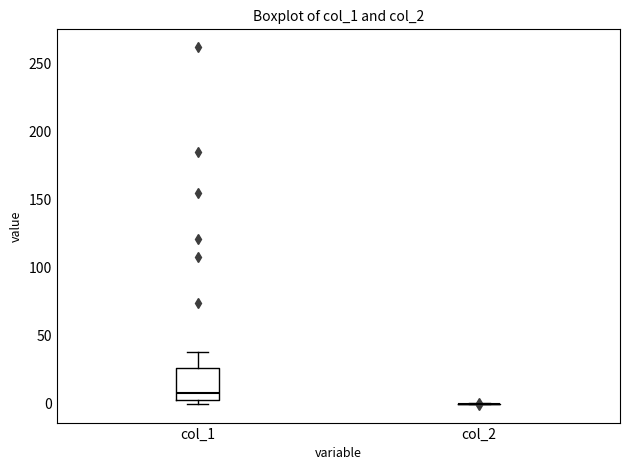

Reading left to right, transcribe this box plot: for each box, give where its median line is, the range the box spans, and where its two whiskers end, as read against the y-axis. The values are not printed on the chart, so give them approximately, as read against the axis.

col_1: median 10, box 5 to 25, whiskers 0 to 40
col_2: box collapsed to a line at 0, whiskers 0 to 0